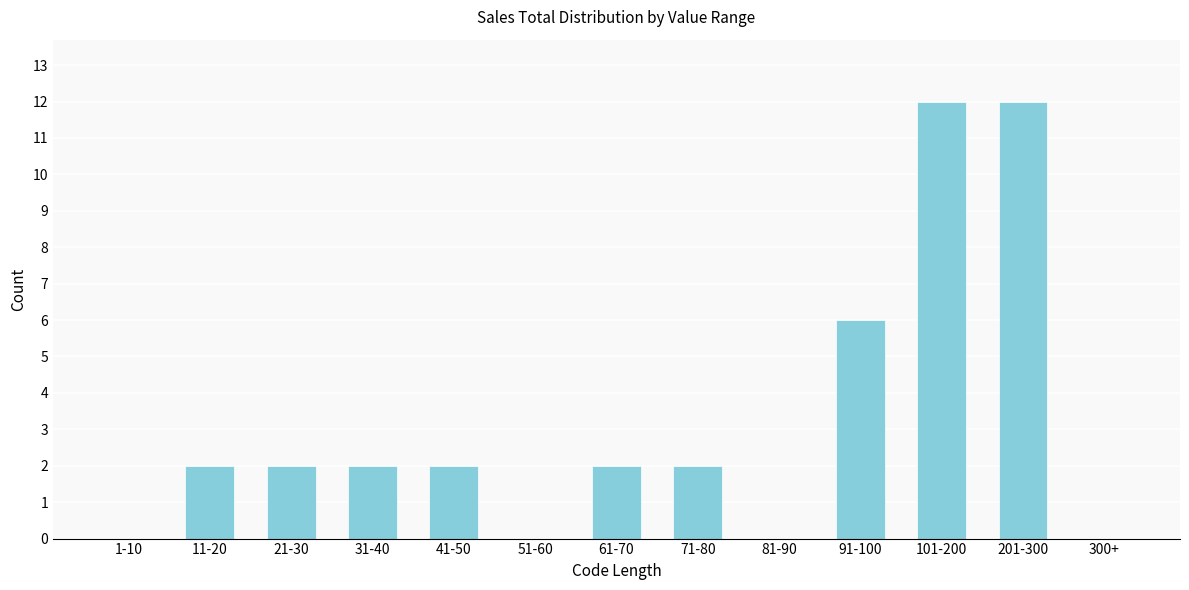

Reading left to right, what are all the values shown in this chart?

1-10=0	11-20=2	21-30=2	31-40=2	41-50=2	51-60=0	61-70=2	71-80=2	81-90=0	91-100=6	101-200=12	201-300=12	300+=0